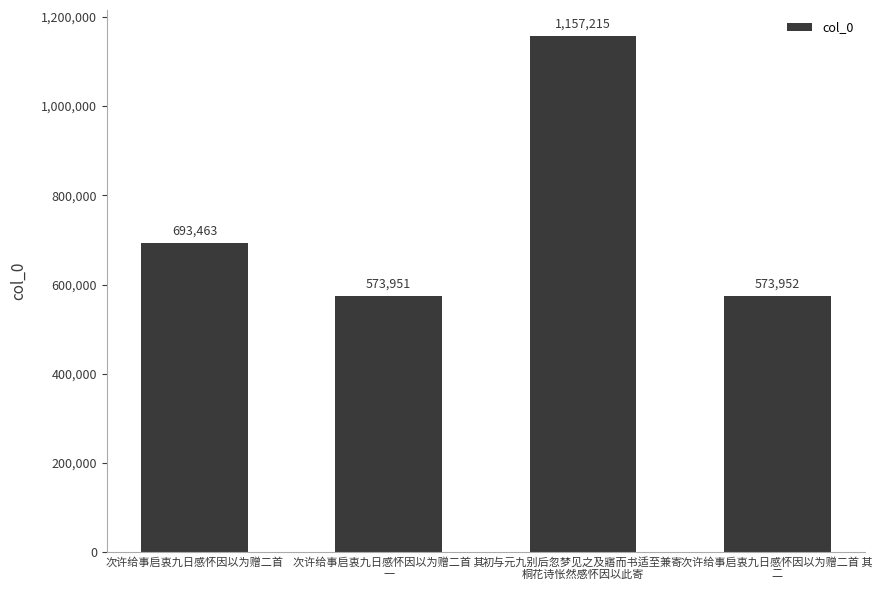

Are the bars grouped side by side (vs. stacked)?

No